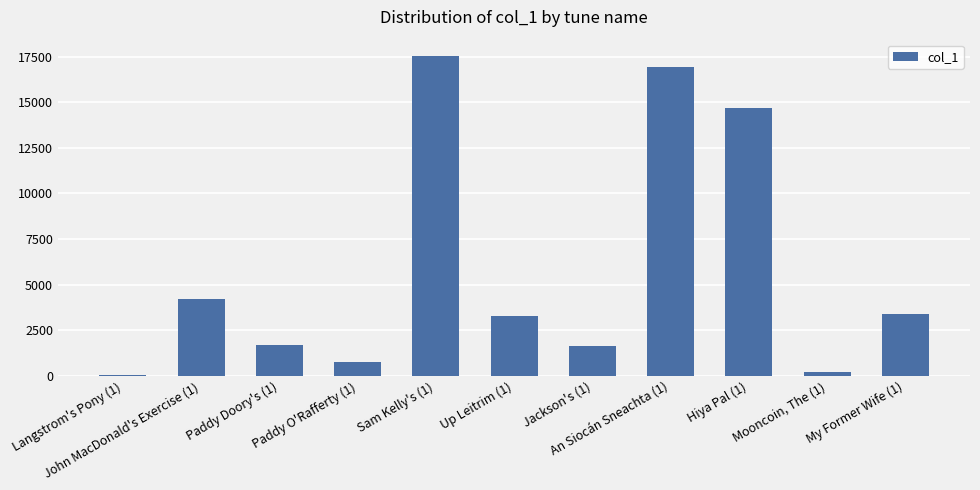

What is the change in value from Langstrom's Pony (1) to Jackson's (1)?

+1549